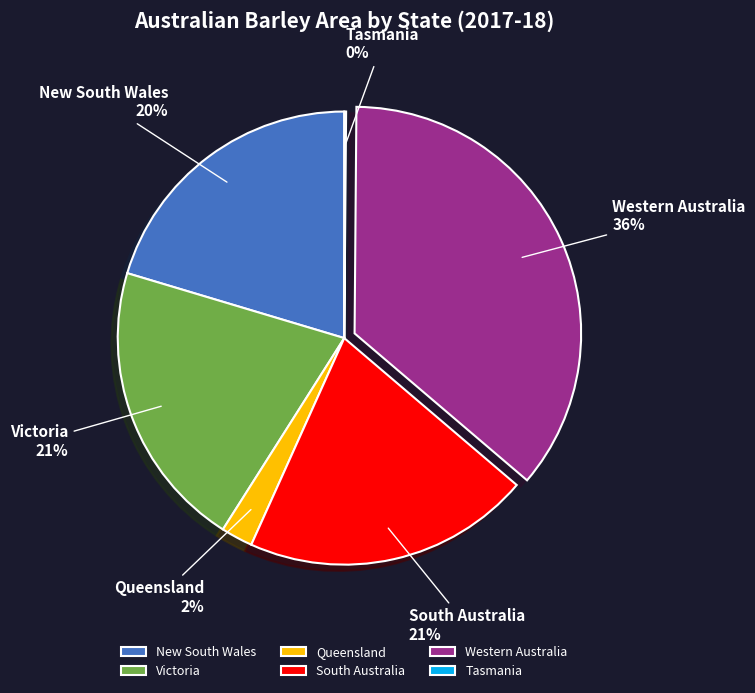

Which category has the biggest portion of the pie?

Western Australia